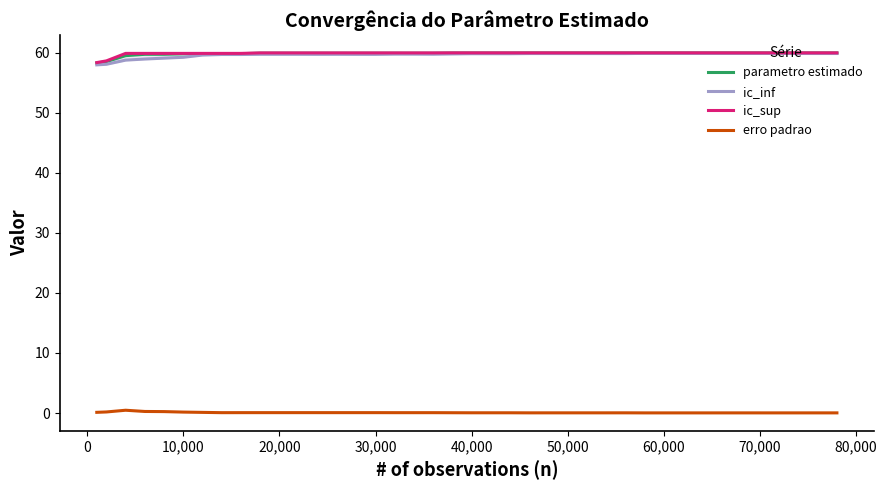

True or false: parametro estimado and erro padrao intersect in this chart.

False